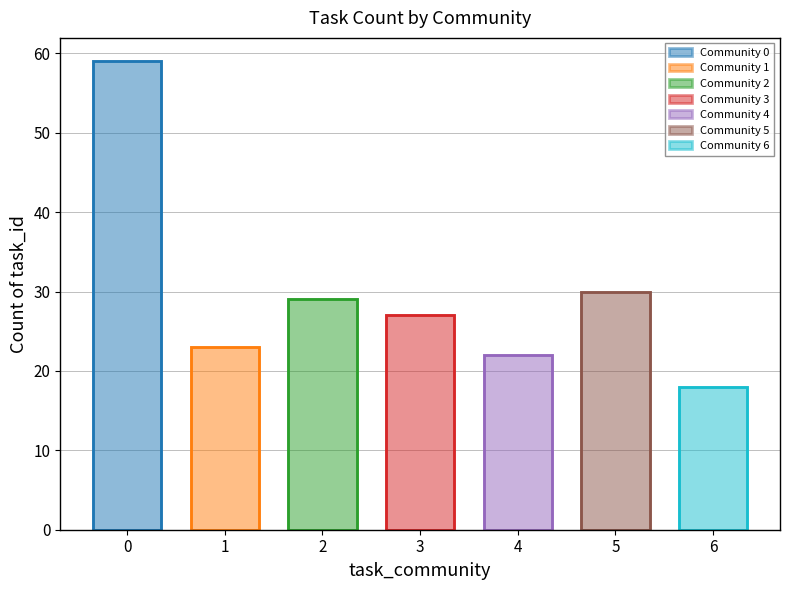

What is the value of the 2nd bar from the left?

23